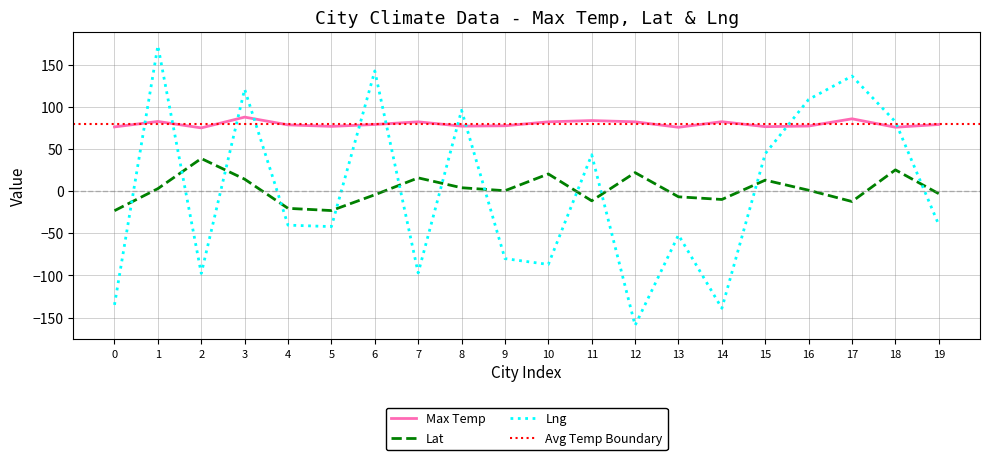

Reading left to right, extract all data points from this chart.

Max Temp: 76.4	82.8	75.2	88.0	78.8	77.0	79.3	82.4	77.3	77.7	82.4	83.9	82.4	75.9	82.6	76.7	77.4	86.0	76.0	79.2
Lat: -23.1	3.1	38.8	14.3	-20.3	-23.0	-4.2	15.8	4.1	0.6	20.5	-11.4	22.1	-6.6	-9.8	13.2	1.2	-12.2	25.4	-2.9
Lng: -135.0	172.8	-97.6	121.1	-40.3	-42.0	142.8	-97.1	96.1	-80.0	-87.0	43.3	-159.3	-52.0	-139.0	44.6	109.0	136.8	82.5	-39.9